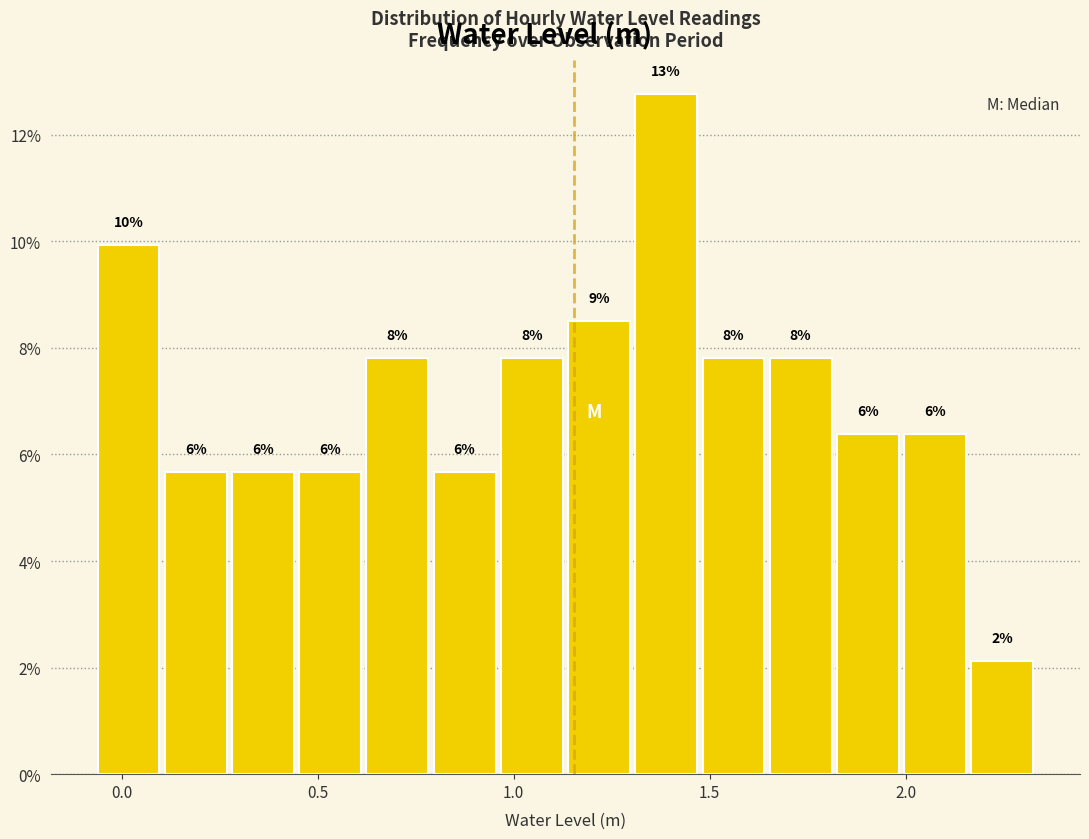

Around what value on the x-axis is the tallest bar? Give the approximate position of its centre, as read against the axis.

1.40